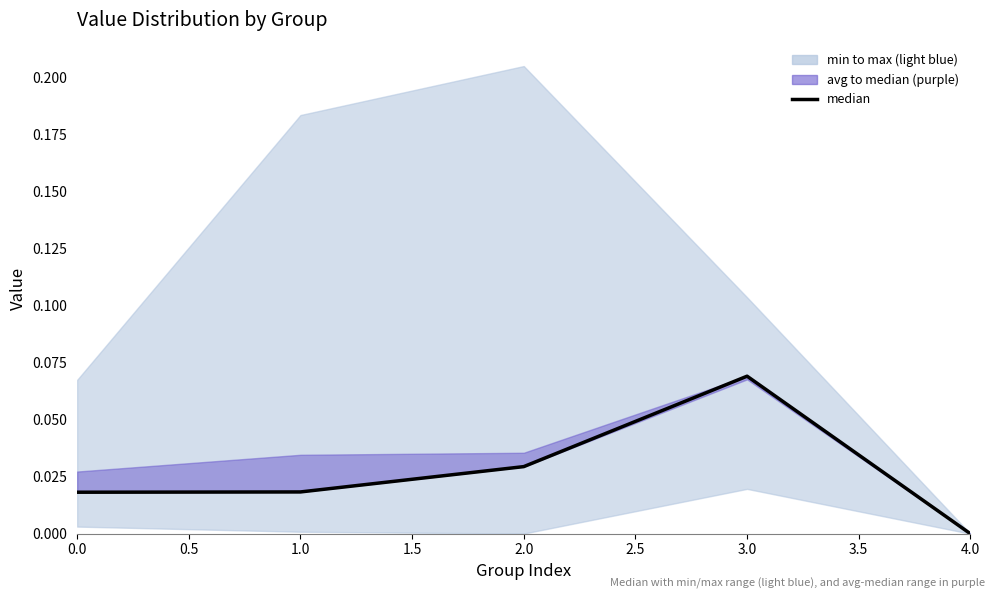

Reading left to right, transcribe all the data shown in this chart.

0.0	0.0	0.0	0.1	0.0